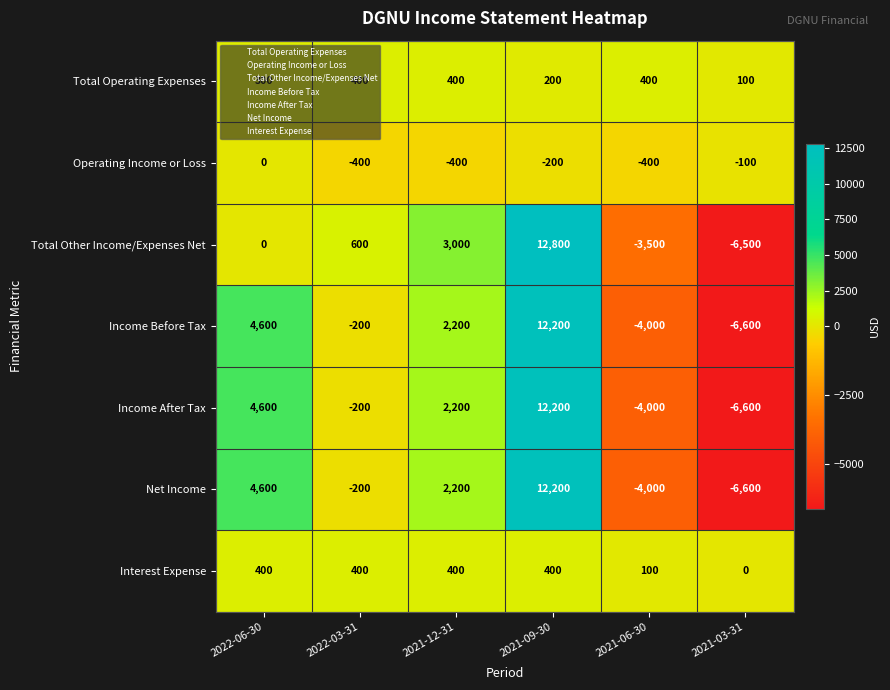

The value of Income After Tax at 2021-06-30 is -4000. True or false?

True